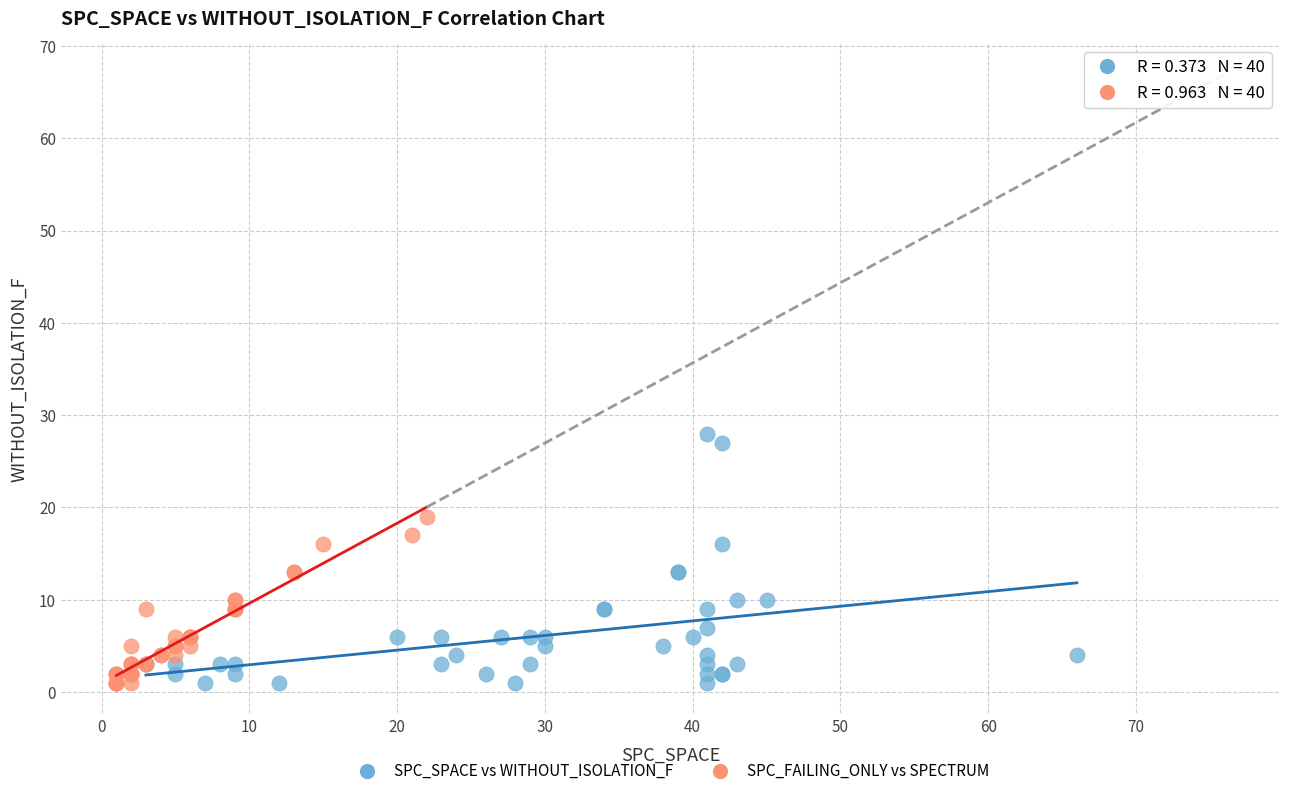

Which series has the largest Y range (max minus min)?

SPC_SPACE vs WITHOUT_ISOLATION_F